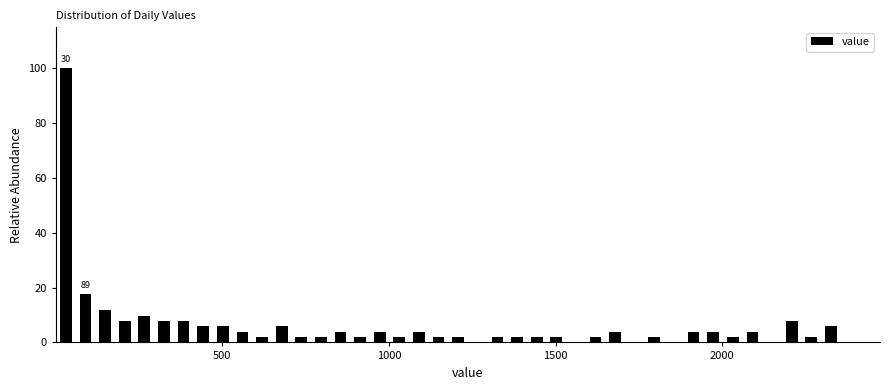

Around what value on the x-axis is the tallest bar? Give the approximate position of its centre, as read against the axis.

50